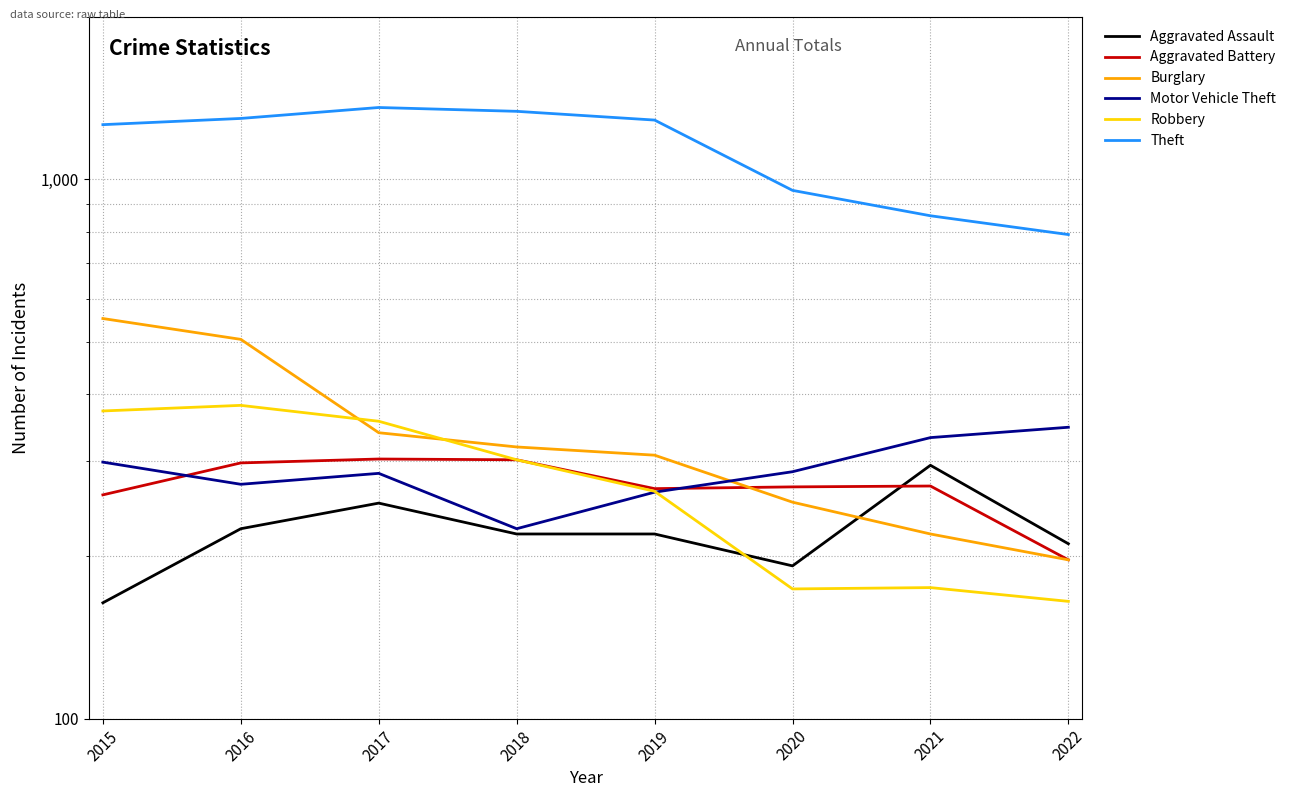

At how many categories does at least one series exceed 1006?

5